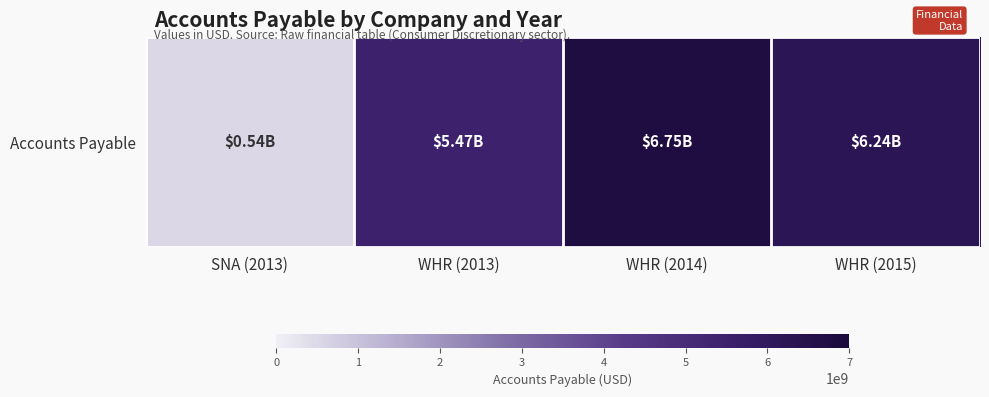

Which has a higher value, WHR (2015) or WHR (2013)?

WHR (2015)